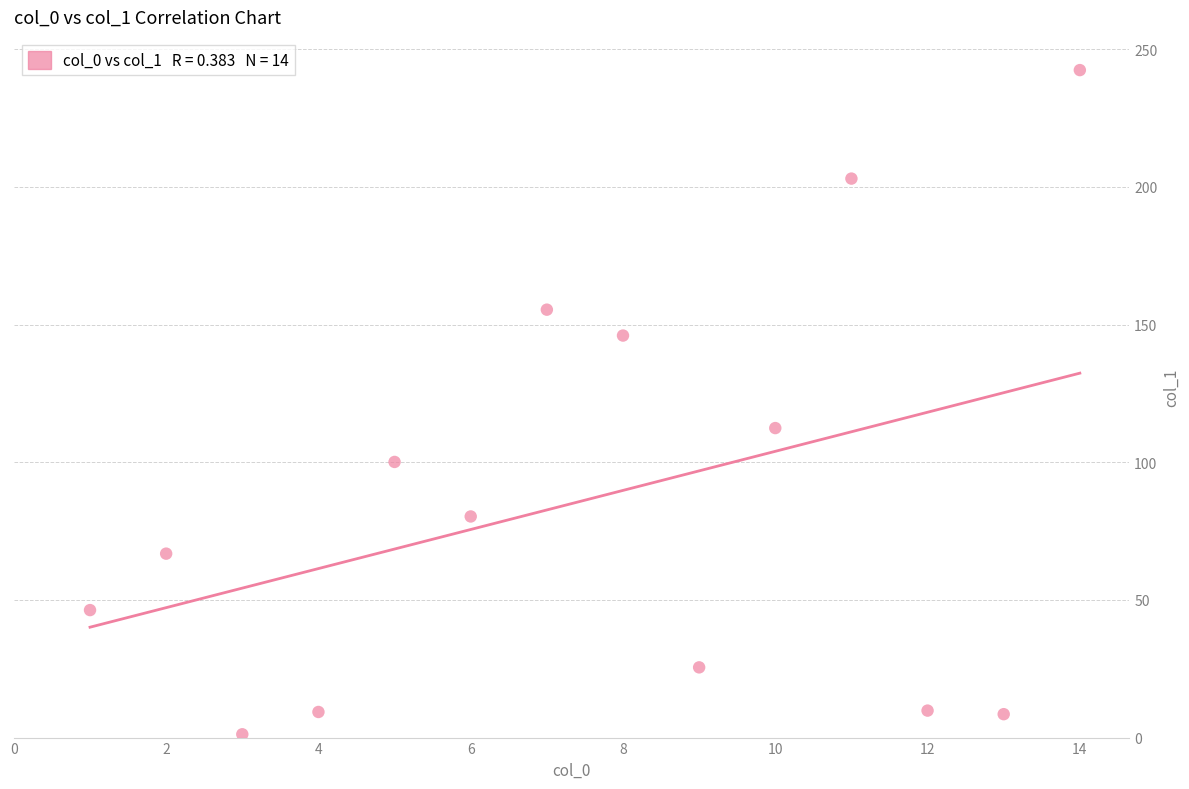

What is the range of Y values (max minus min)?

241.2